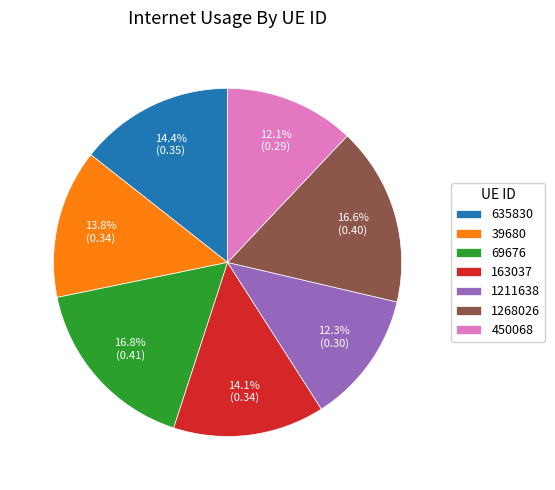

What percentage is the 39680 slice, to the nearest percent?

14%